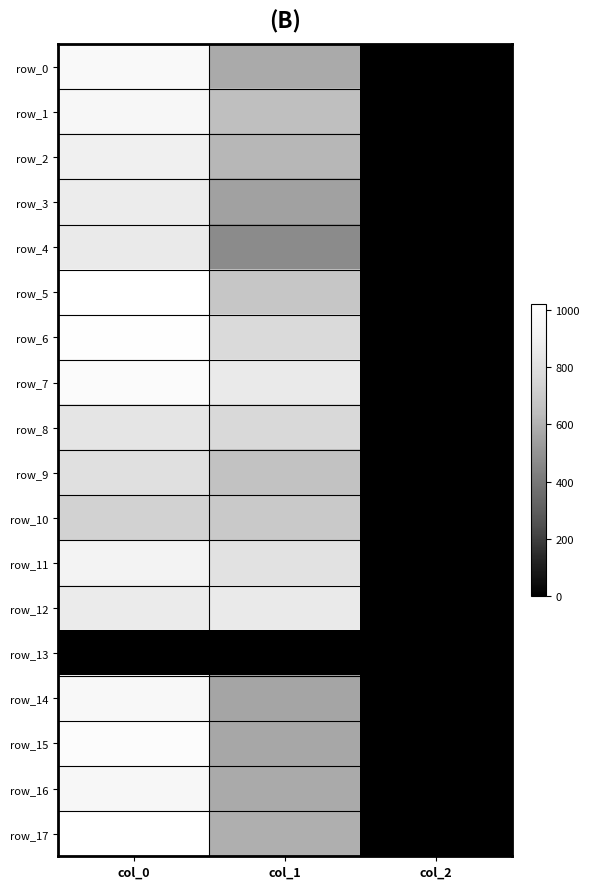

Which series has the widest spread of values?

row_5